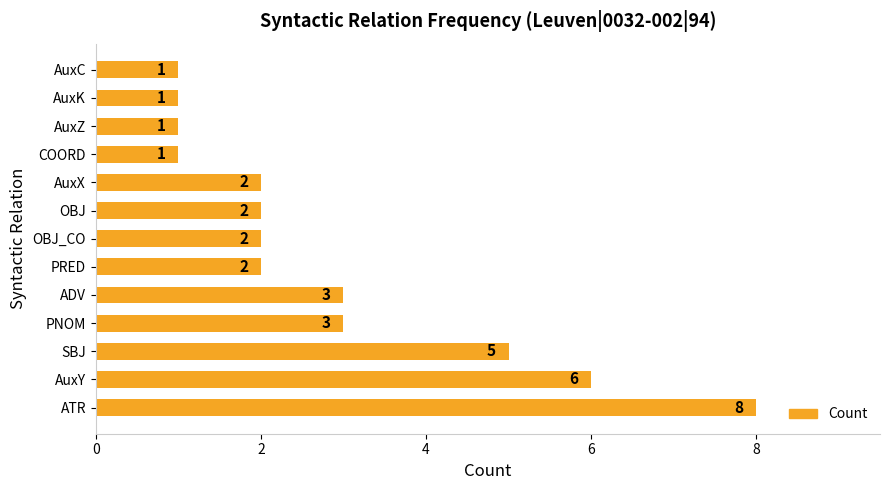

Count the values in the range 1 to 3.

10